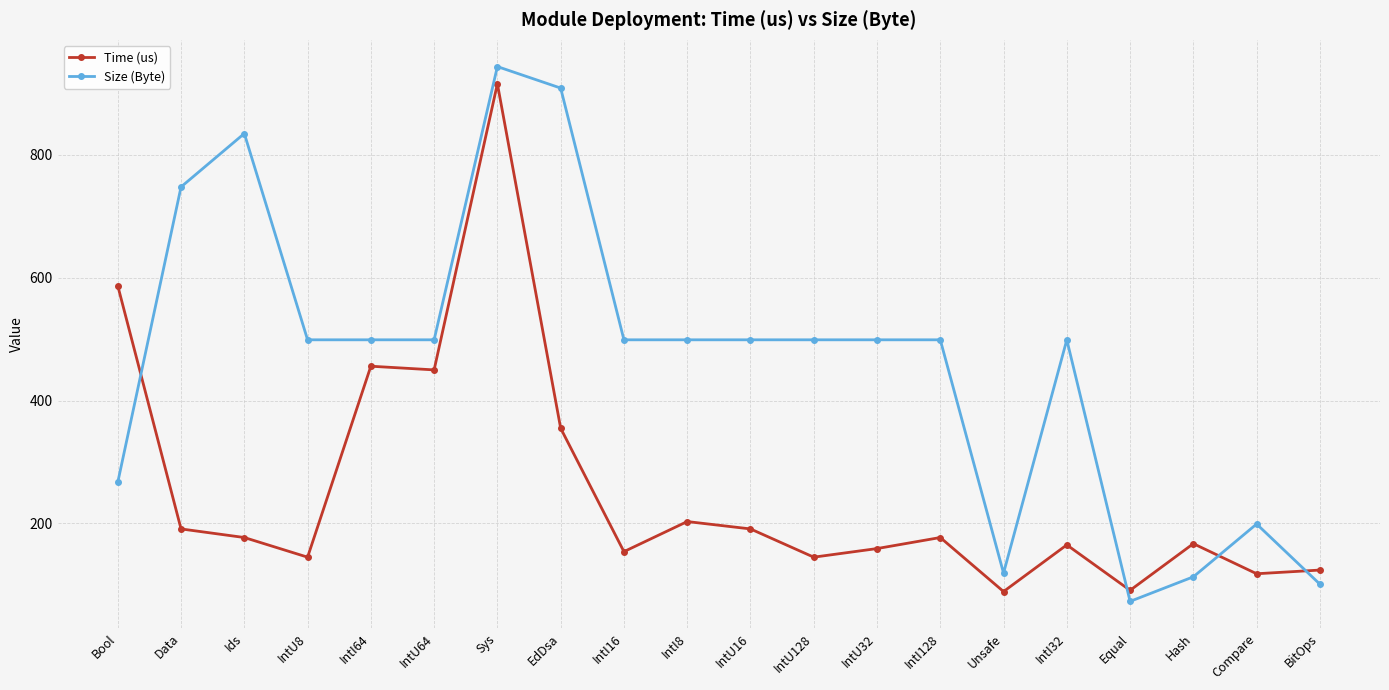

True or false: Time (us) and Size (Byte) intersect in this chart.

True